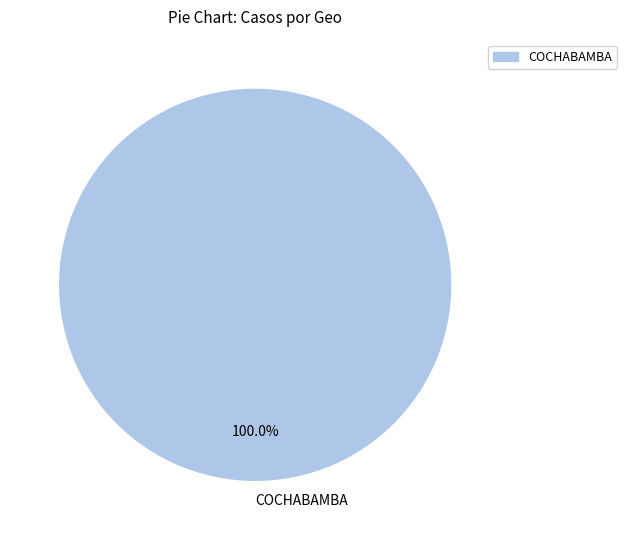

Count the number of slices in the pie.

1